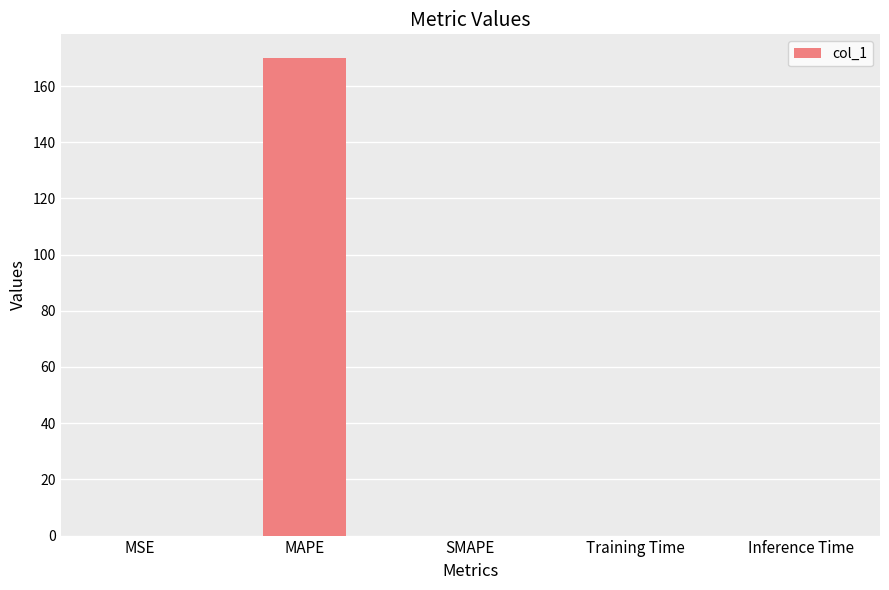

The value at MAPE is 169.9. True or false?

True